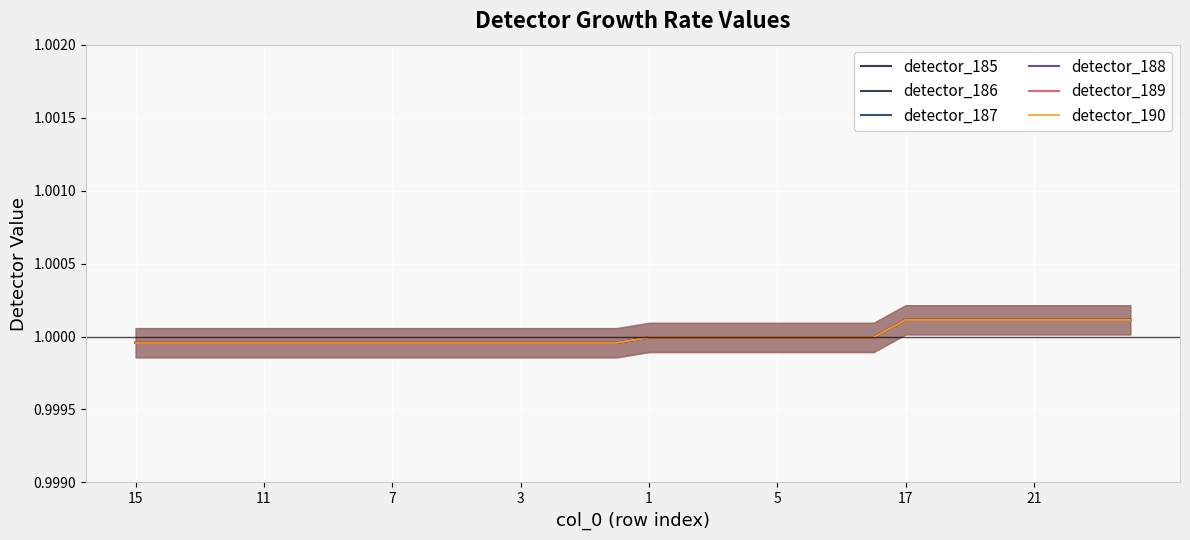

Where is detector_188 nearest to the value 1?

1